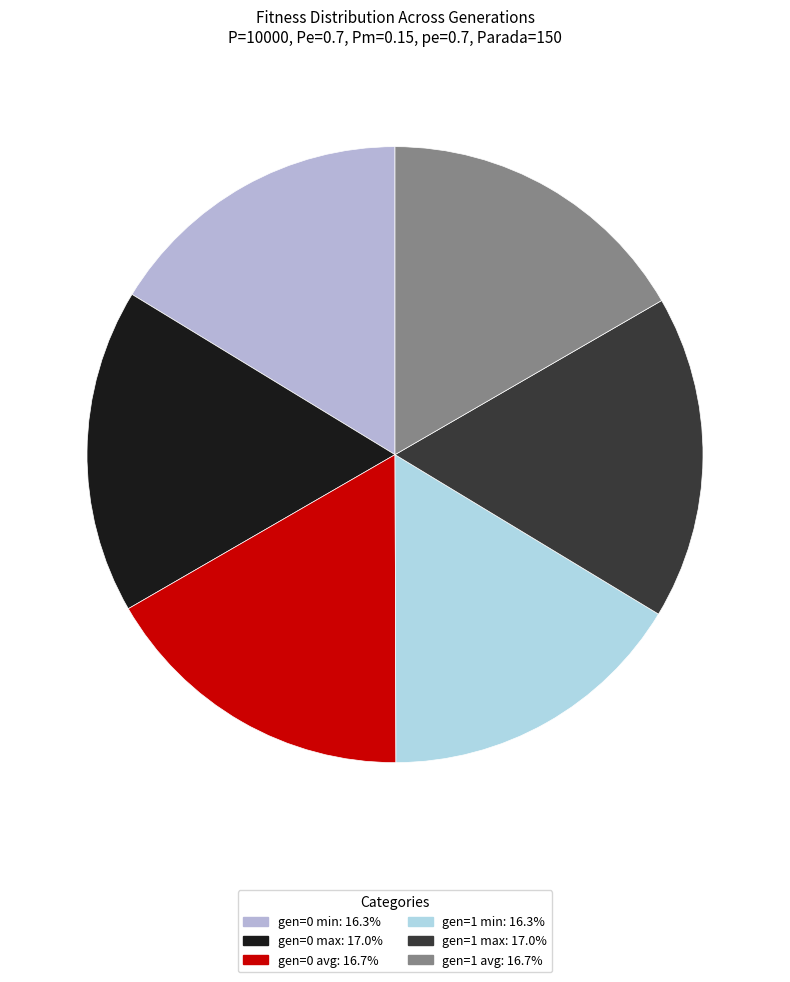

Which slice is the largest?

gen=0 max